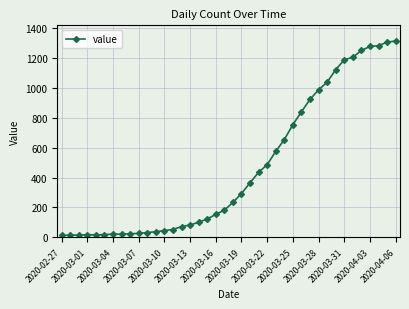

What is the maximum value shown in the chart?

1313